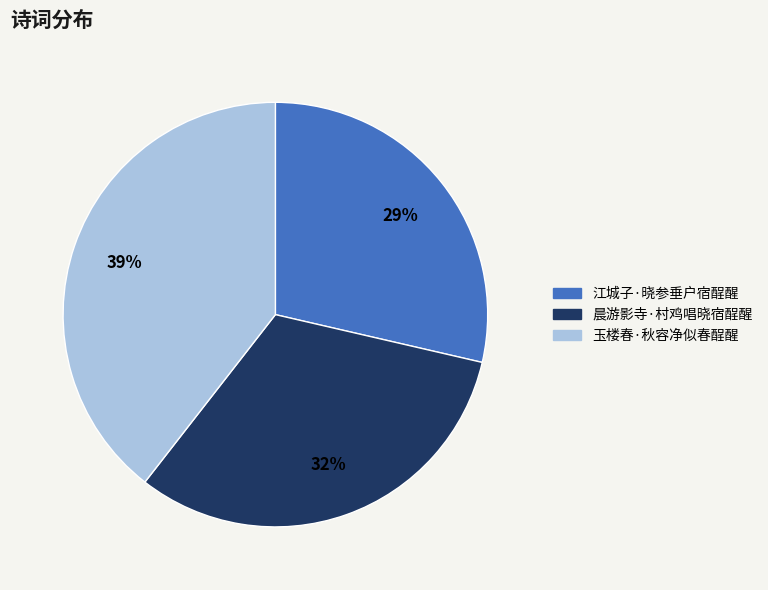

How many segments does this pie chart have?

3